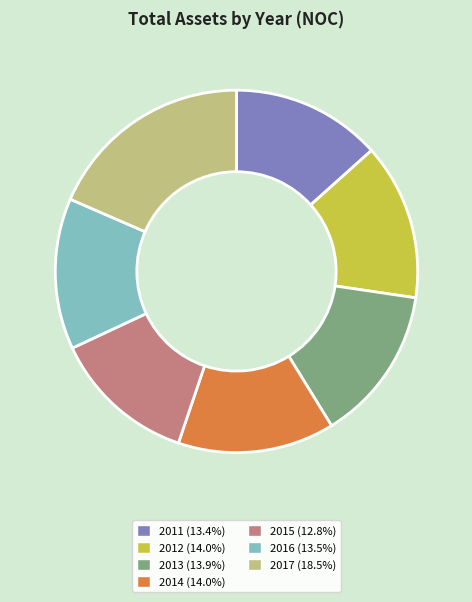

Is it true that 2012 is 14% of the pie?

True